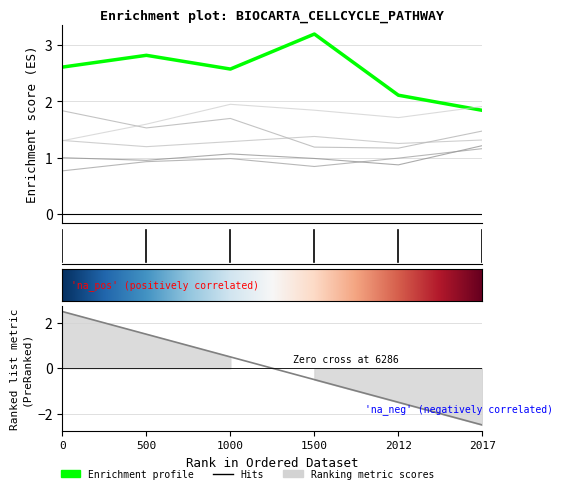

True or false: Bucks has more than 2 points higher than both neighbors.

False